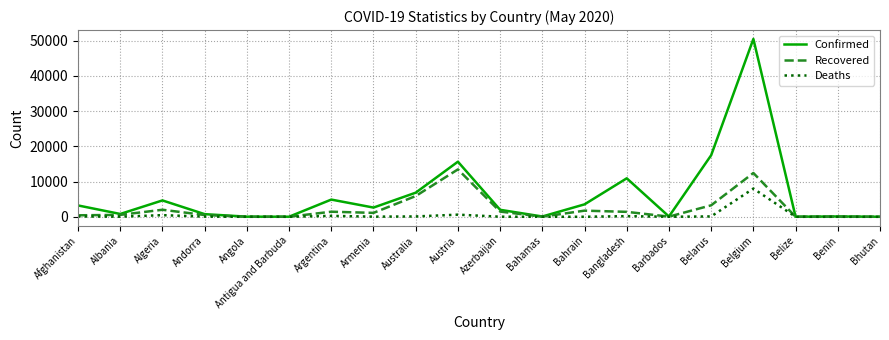

Which series has the largest total across all categories?

Confirmed